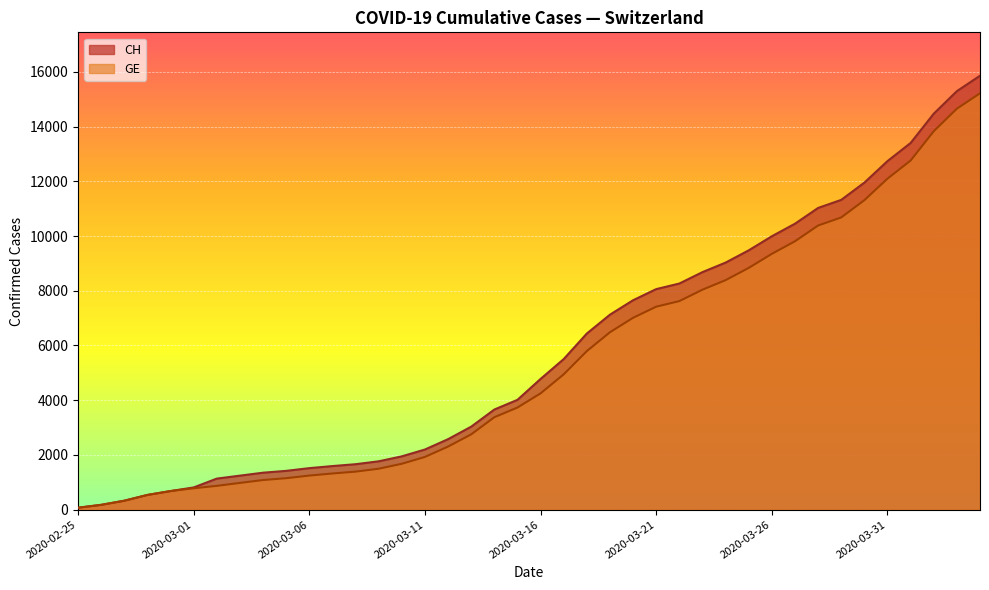

At which label does GE reach its peak?

2020-04-04